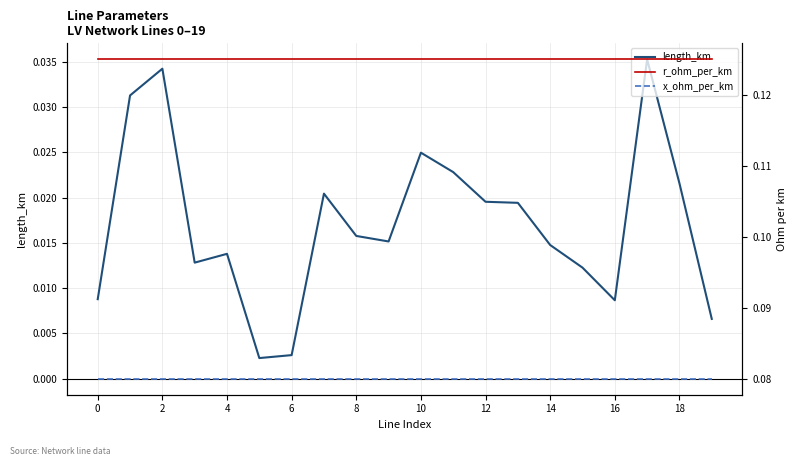

Which series has the largest total across all categories?

r_ohm_per_km